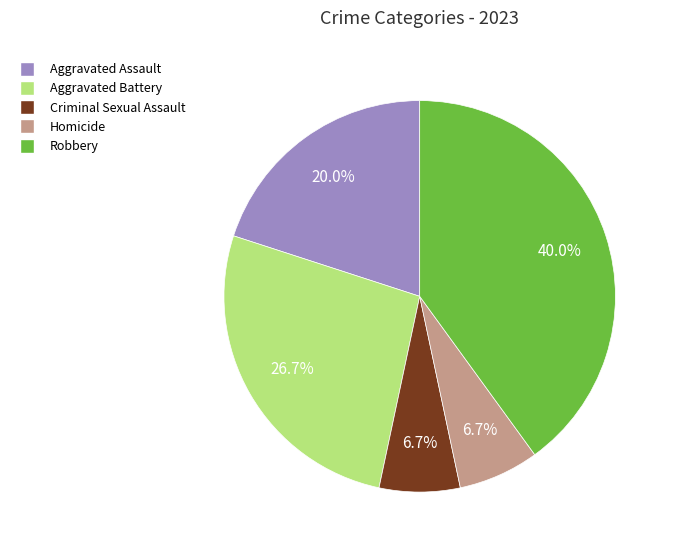

Does Homicide account for over 50% of the chart?

No